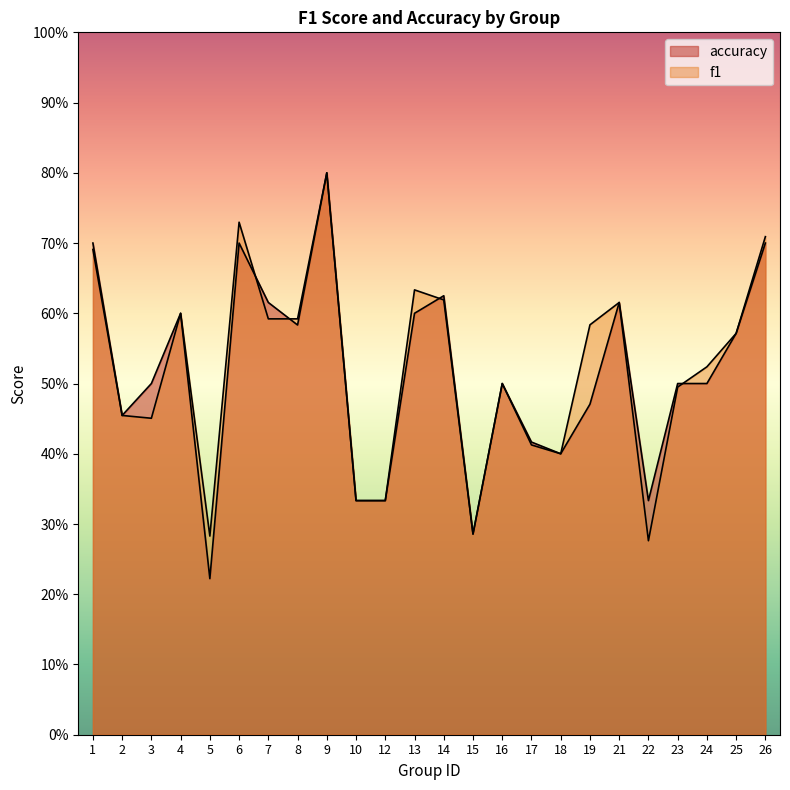

Which series has the largest range (max minus min)?

accuracy